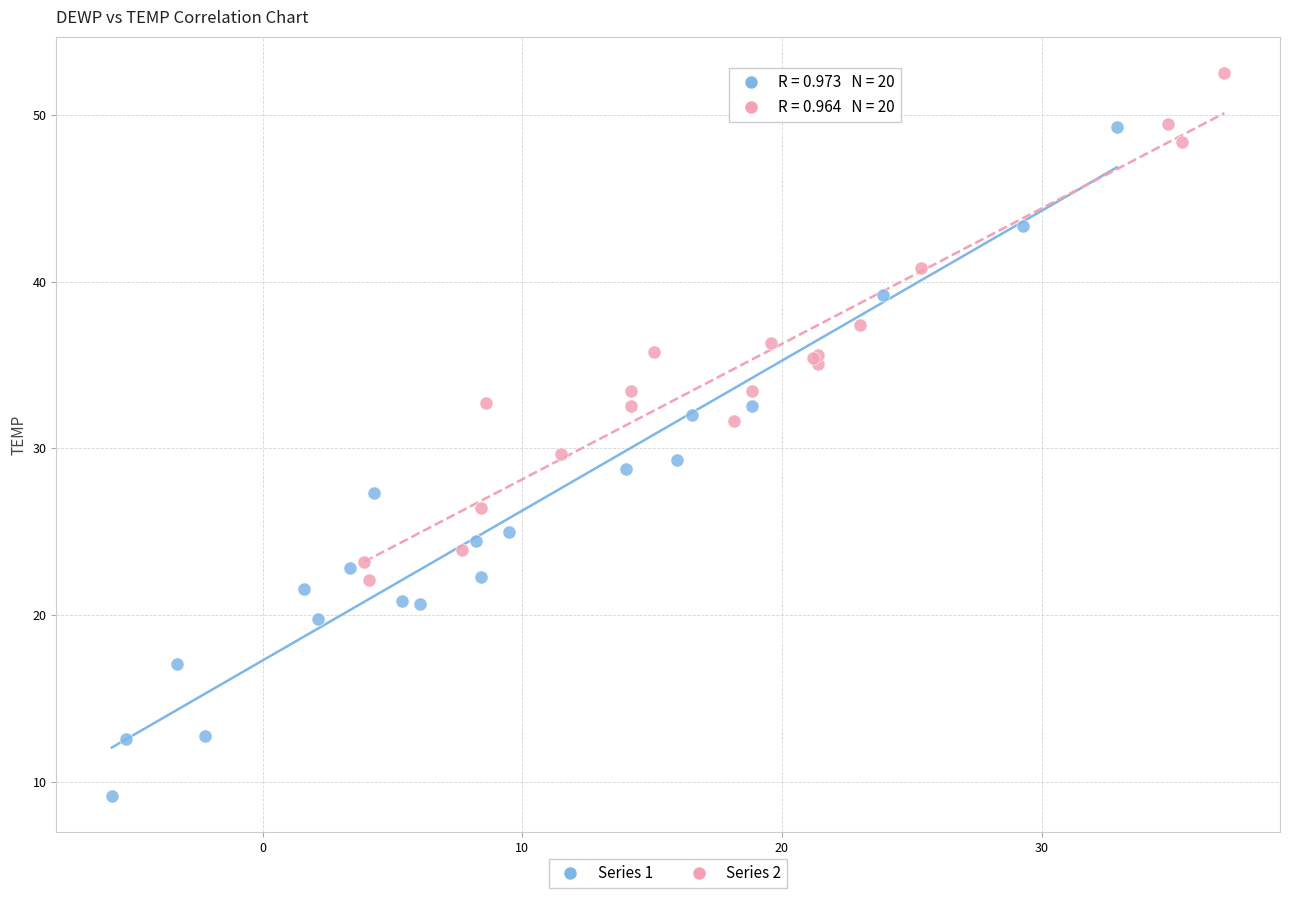

Which series reaches the minimum Y coordinate?

Series 1